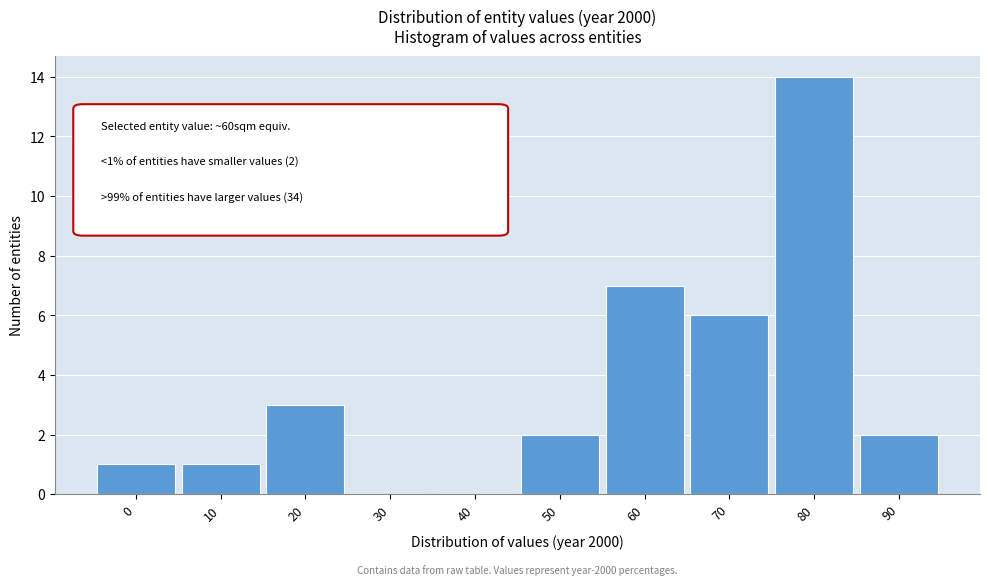

Reading left to right, transcribe all the data shown in this chart.

0=1	10=1	20=3	30=0	40=0	50=2	60=7	70=6	80=14	90=2